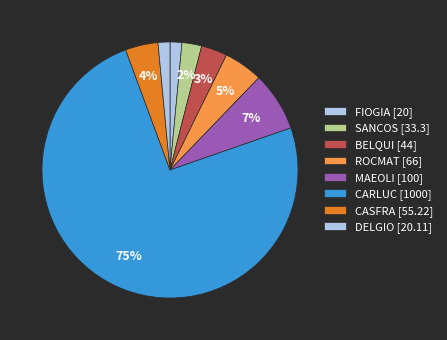

Count the number of slices in the pie.

8